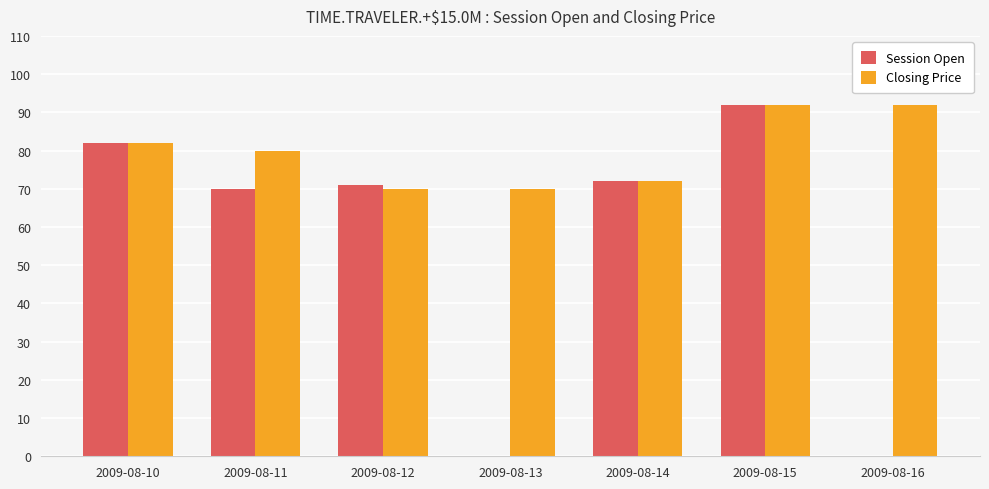

Which series changed the most between 2009-08-13 and 2009-08-16?

Closing Price